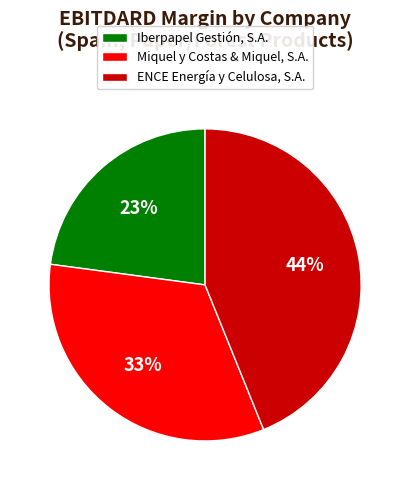

What is the smallest slice in the pie chart?

Iberpapel Gestión, S.A.